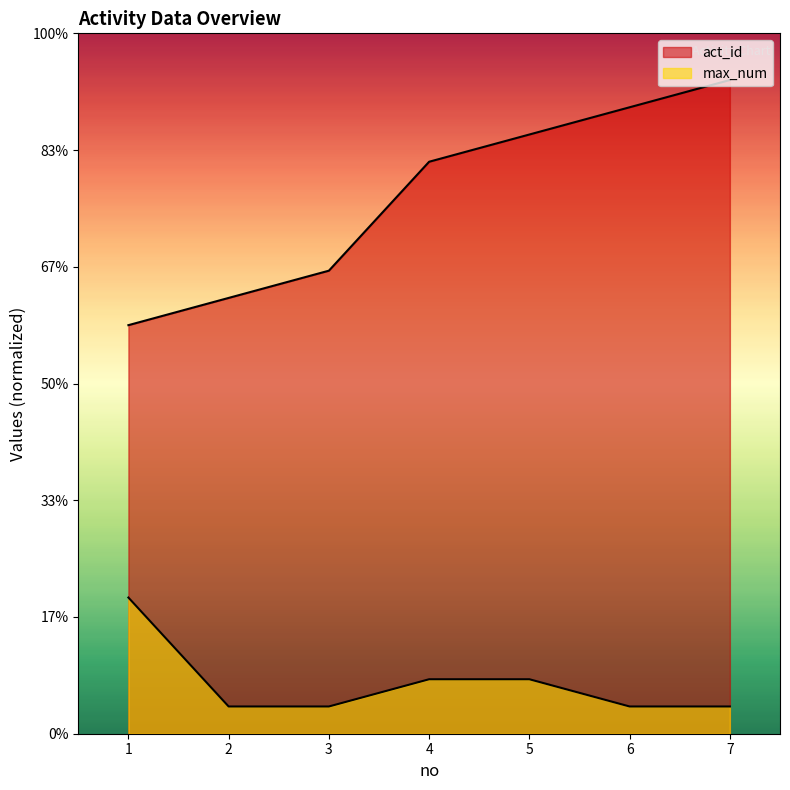

True or false: act_id has more than 0 interior local peaks.

False